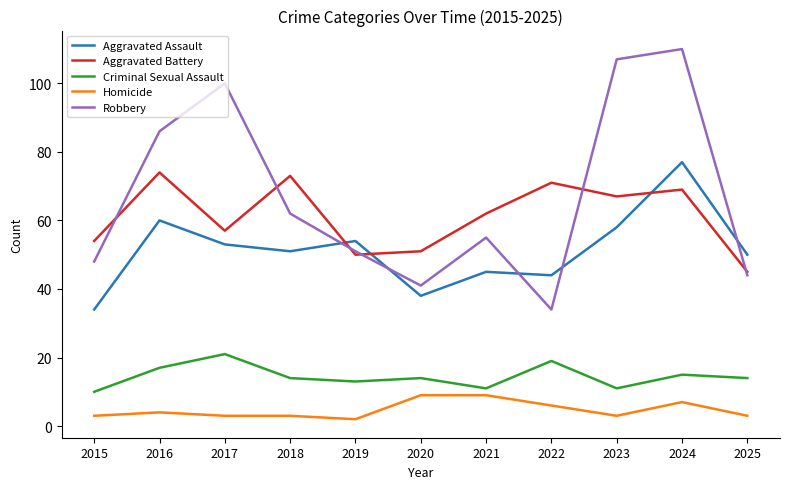

At which category is the sum across all series the highest?

2024